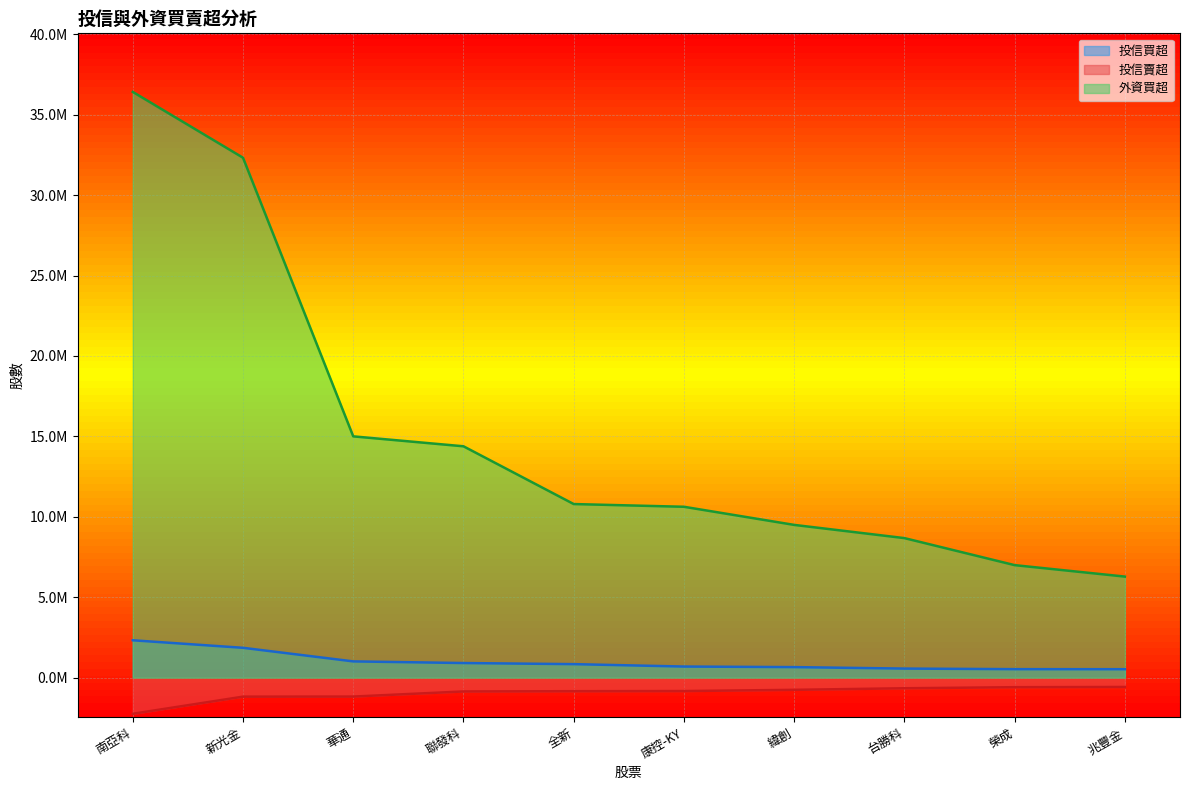

Reading left to right, list all the values displayed in this chart.

投信買超: 2323000	1855000	1010000	908000	839000	690000	655000	563000	528000	525000
投信賣超: -2247000	-1182000	-1177000	-859000	-843000	-834000	-758000	-660000	-594000	-580000
外資買超: 36414803	32322796	15000410	14383000	10792000	10623000	9496000	8674665	6994305	6281882